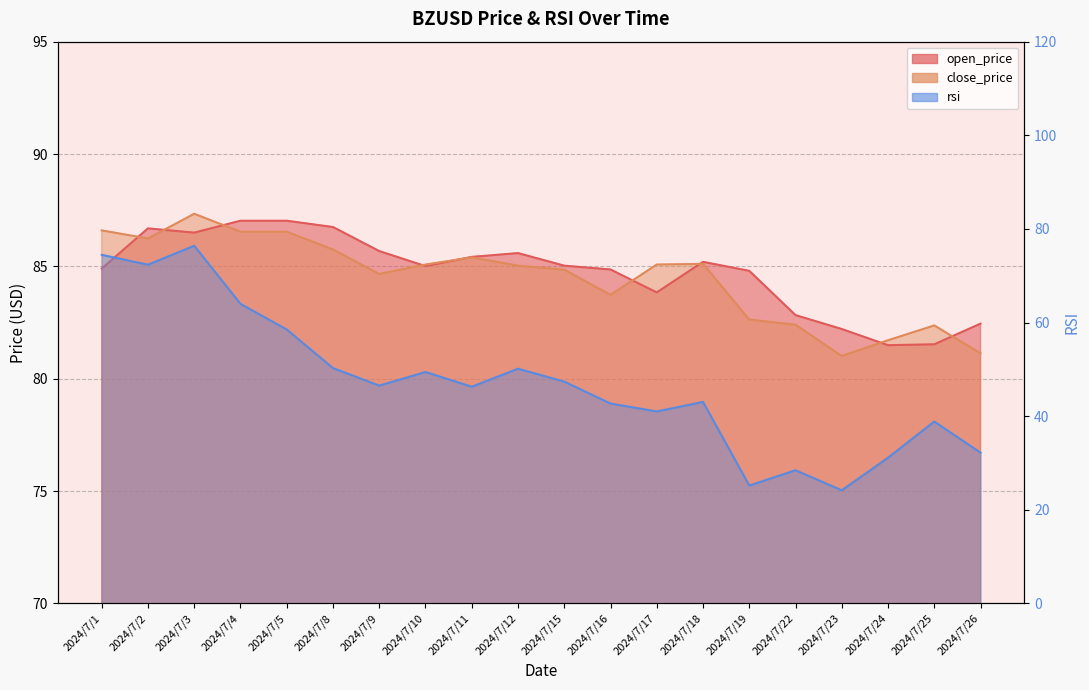

List the series in order of their peak value, lowest first.

rsi, open_price, close_price